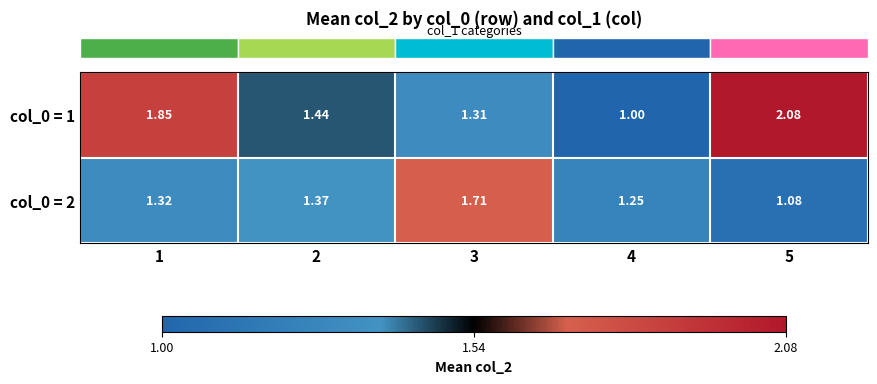

Reading right to left, list all the values displayed in this chart.

row_0: 2.1	1.0	1.3	1.4	1.9
row_1: 1.1	1.2	1.7	1.4	1.3